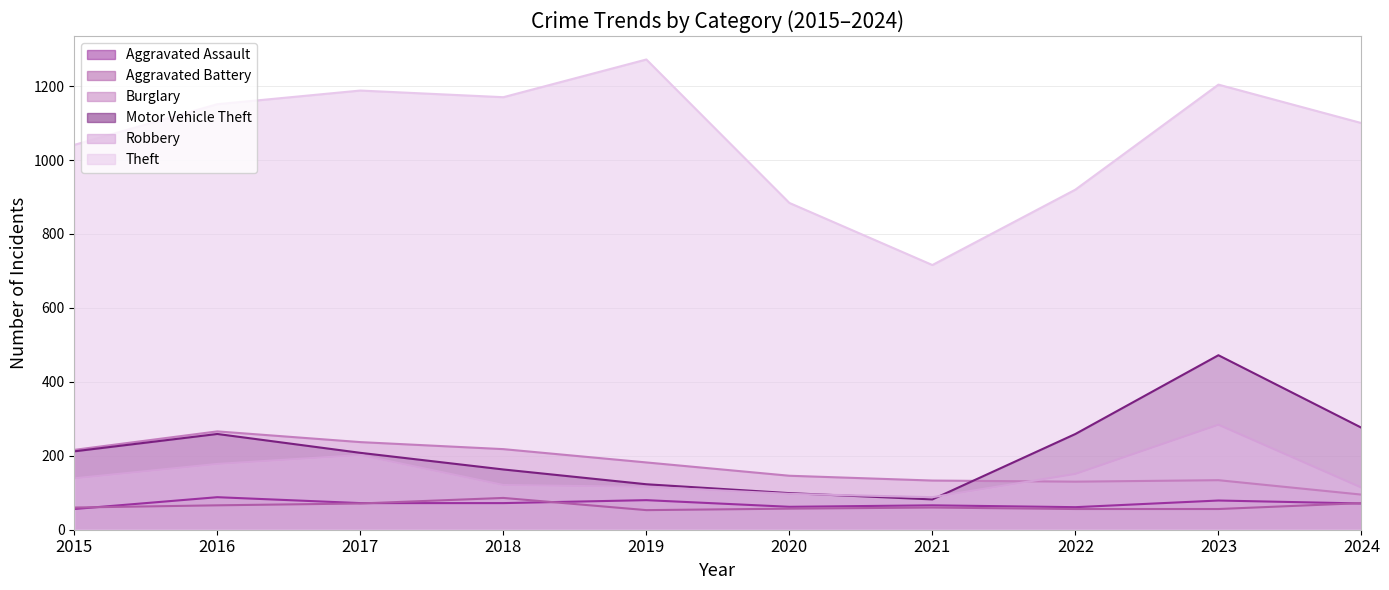

True or false: Robbery and Theft intersect in this chart.

False